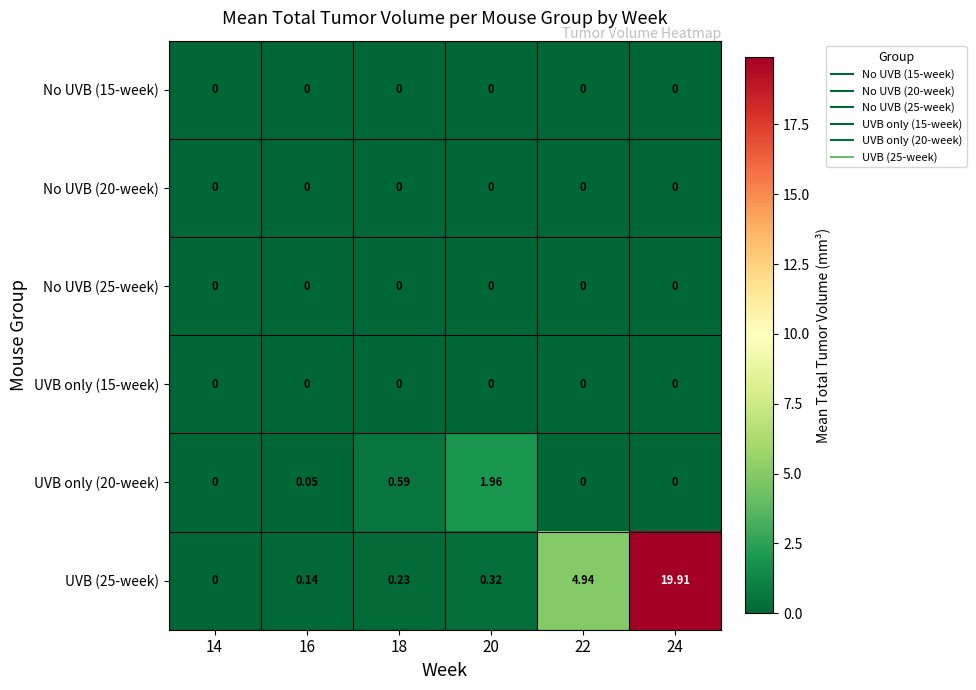

Rank the series at 24 from lowest to highest value.

No UVB (15-week), No UVB (20-week), No UVB (25-week), UVB only (15-week), UVB only (20-week), UVB (25-week)